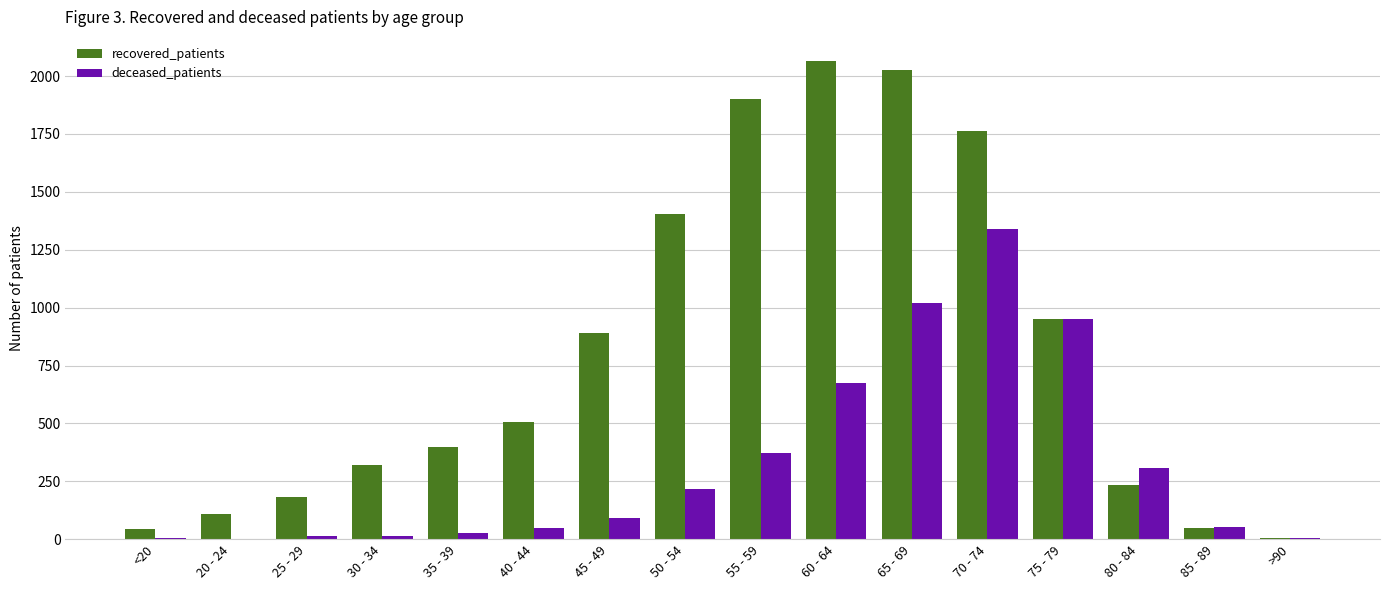

What value does the recovered_patients series have at 60 - 64, to the nearest 100?

2100